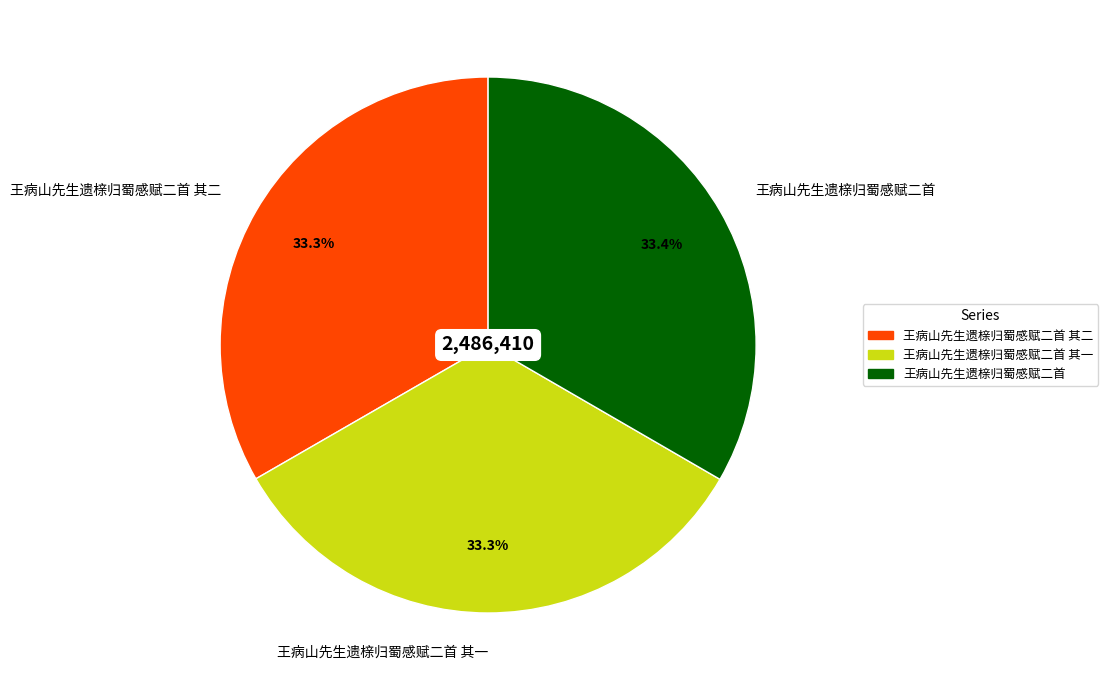

What is the ratio of the value at 王病山先生遗榇归蜀感赋二首 其二 to the value at 王病山先生遗榇归蜀感赋二首?

1.0